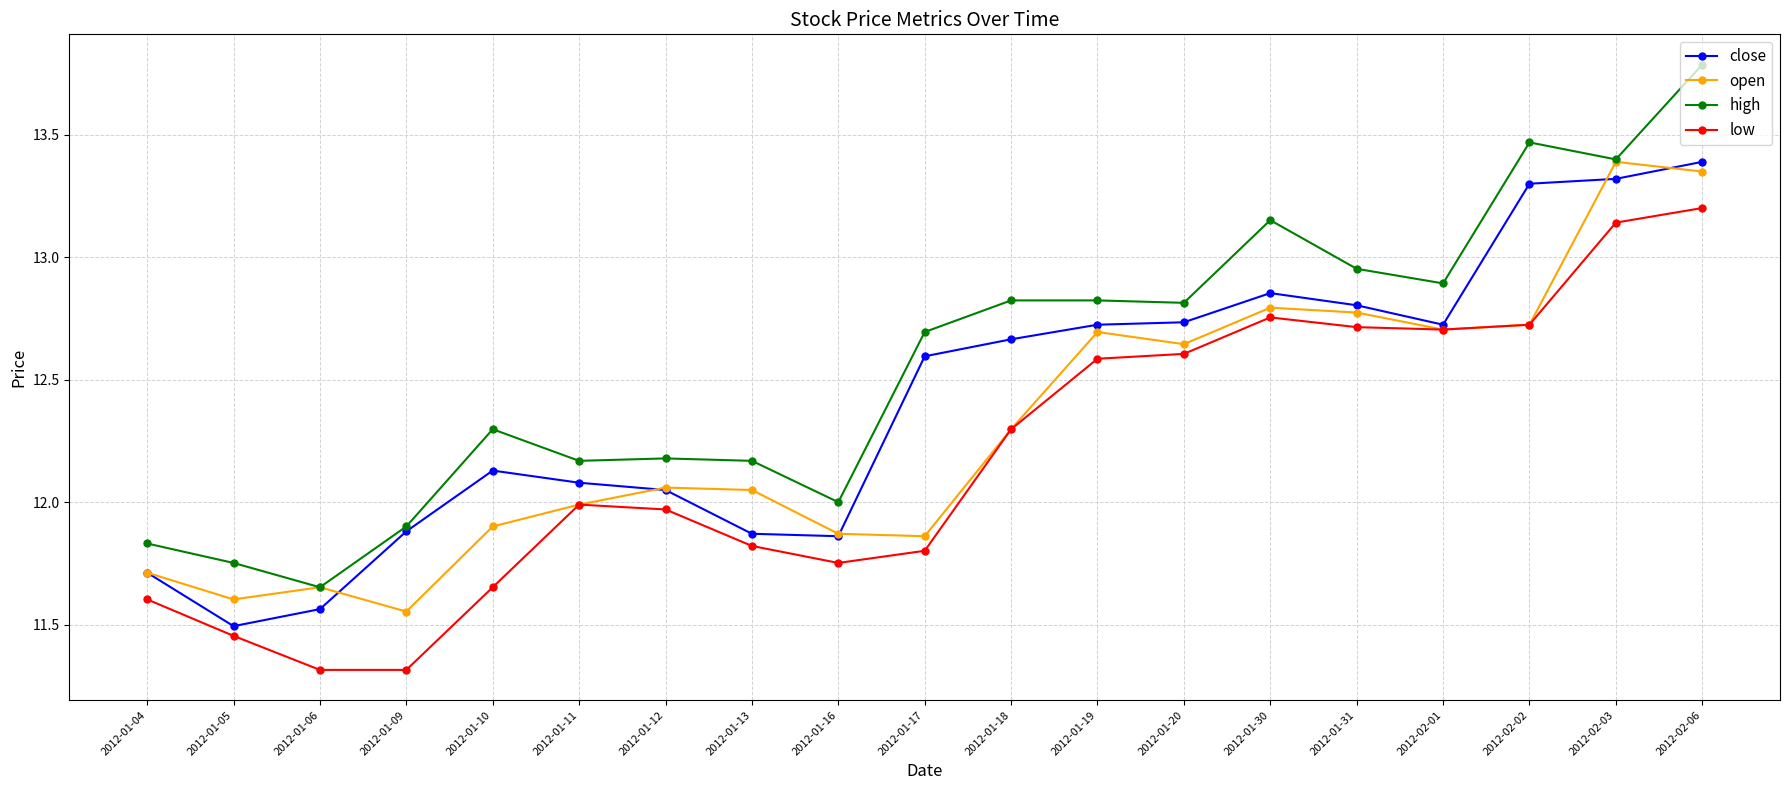

Which category has the highest value across all series?

2012-02-06